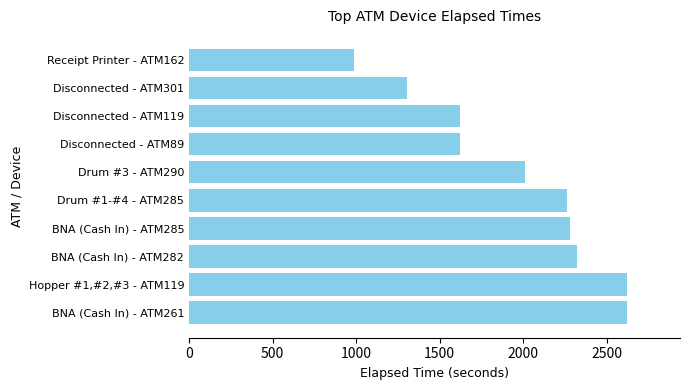

How many bars are there in total?

10